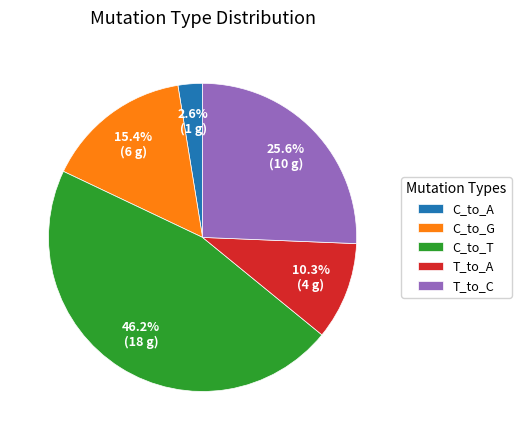

Does C_to_A represent more than half of the total?

No